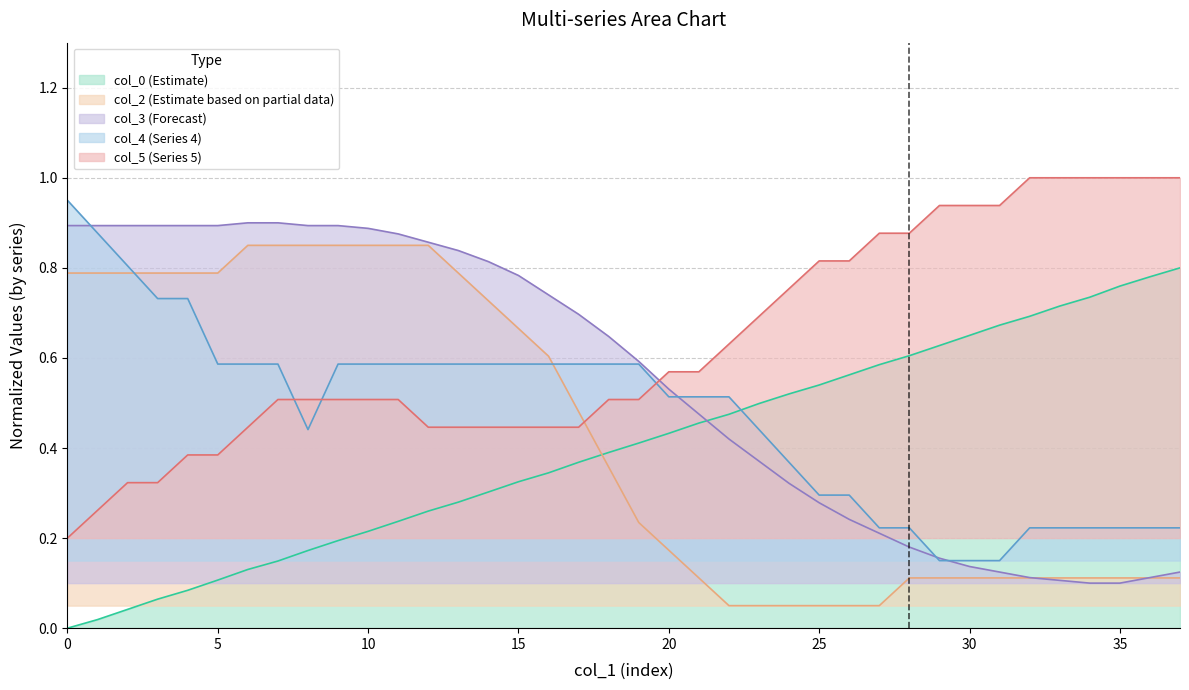

At which label does col_0 reach its peak?

37